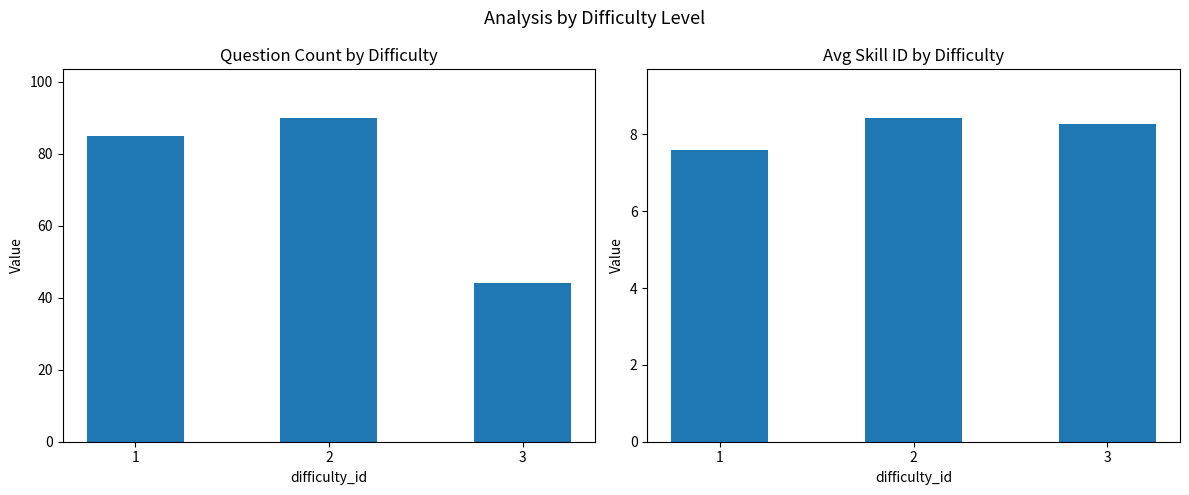

Between 1 and 3, which is larger?

1